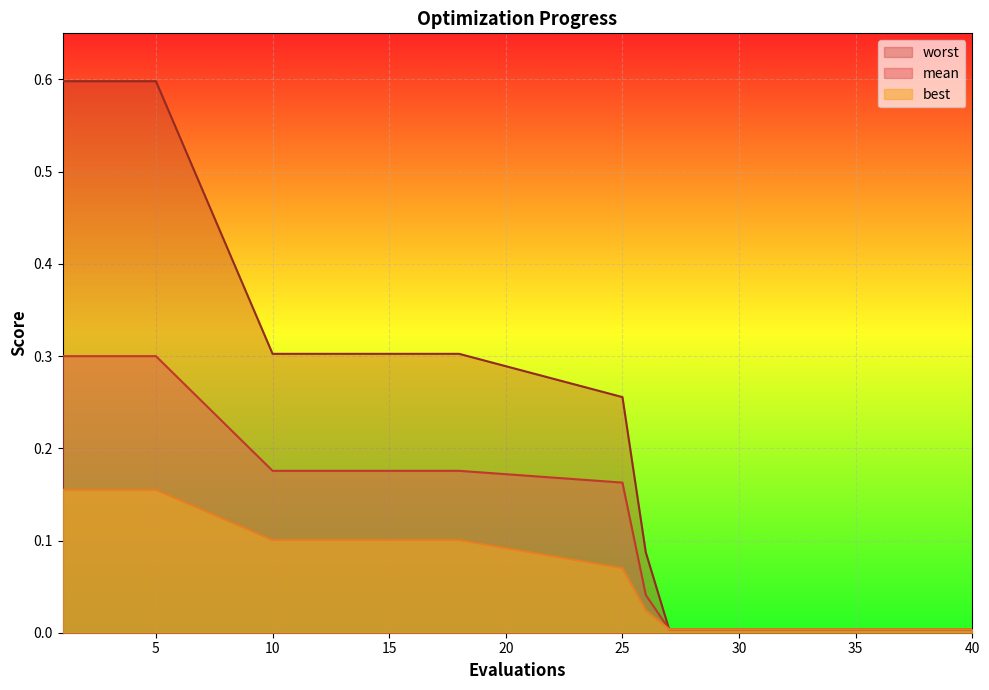

True or false: mean has a value of 0.0 at 39.

True